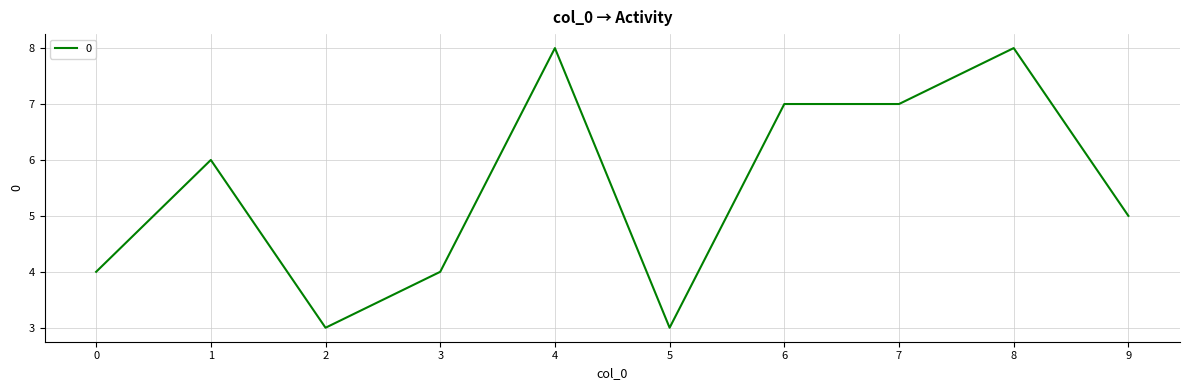

True or false: the data shows 3 at 5.

True